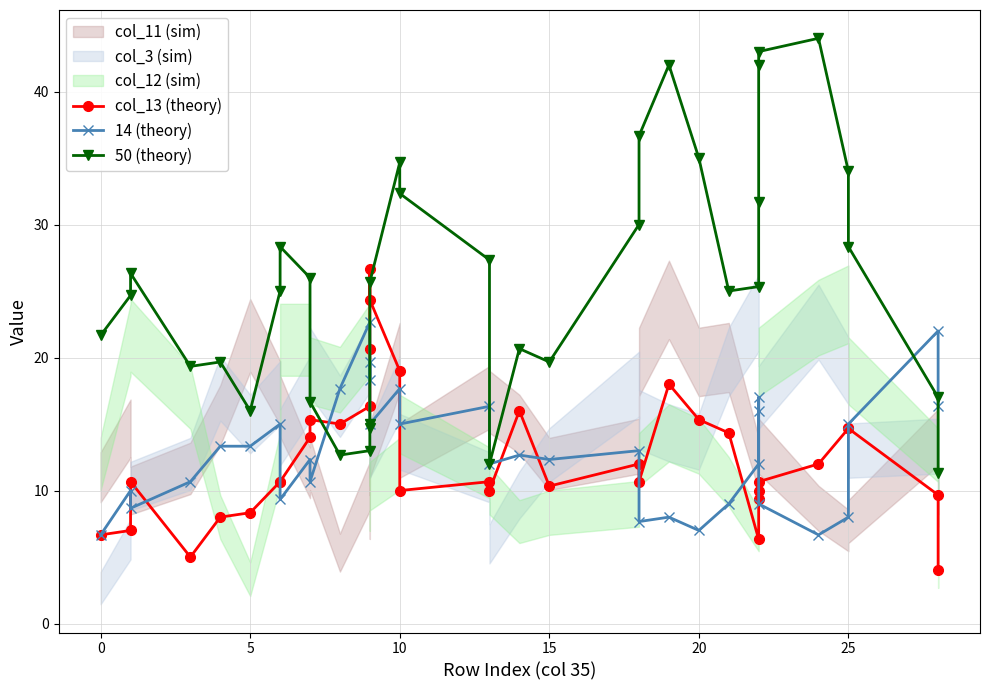

What is the value of the col_13 (theory) point at the 35th from the left?

4.0